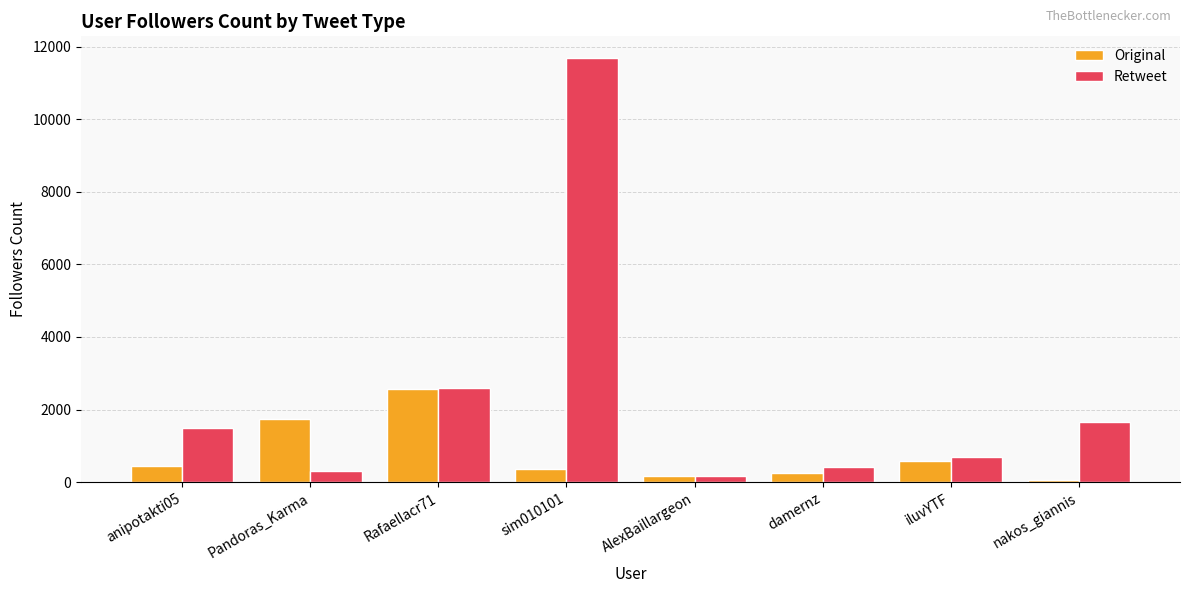

Which series has the largest total across all categories?

Retweet